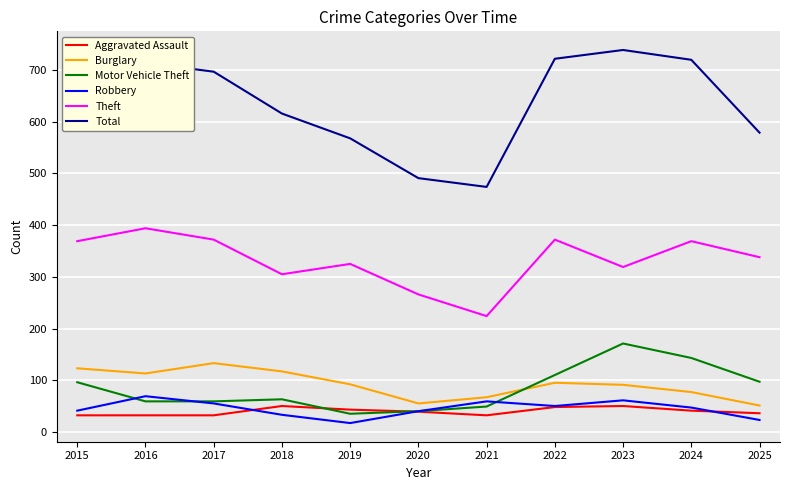

What is the maximum value shown in the chart?

739